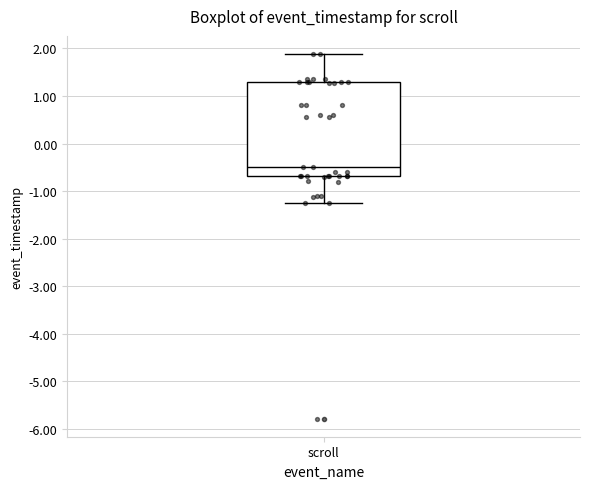

Transcribe this box plot: give where the median line is, the range the box spans, and where the two whiskers end, as read against the y-axis. The values are not printed on the chart, so give them approximately, as read against the axis.

median -0.5, box -0.7 to 1.3, whiskers -1.3 to 1.9